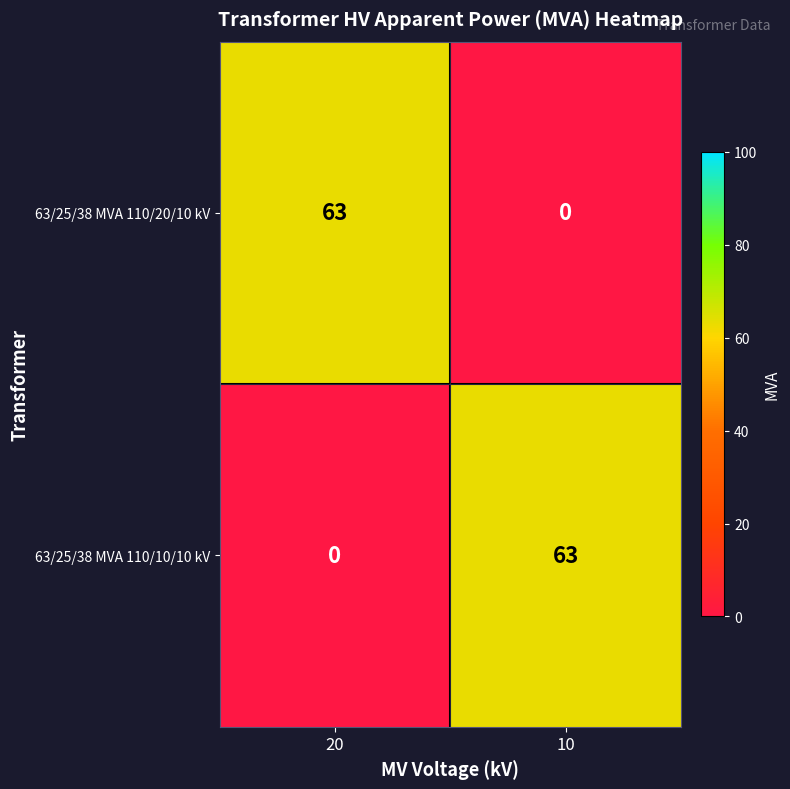

Where is 63/25/38 MVA 110/10/10 kV nearest to the value 31?

20